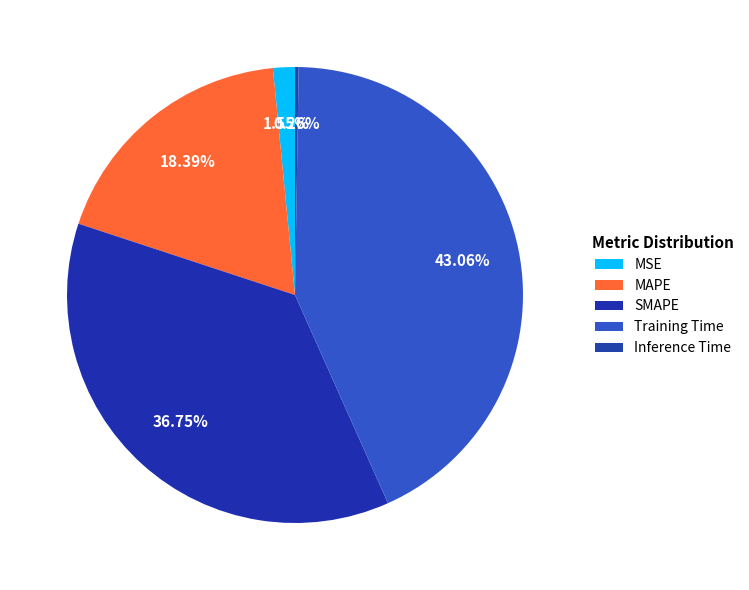

What percentage do MSE and SMAPE together represent?

38.3%